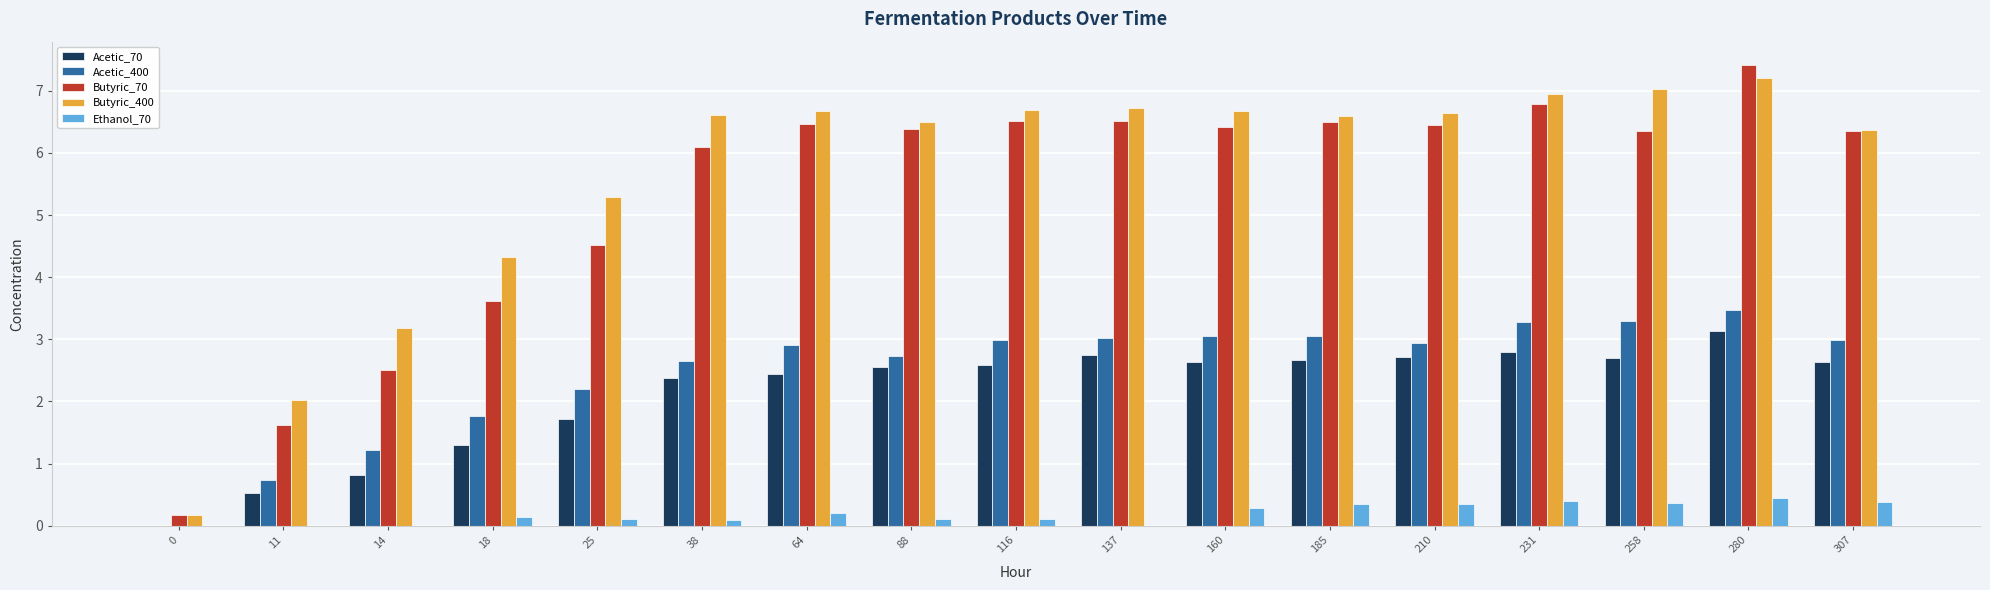

What is the maximum value shown in the chart?

7.4